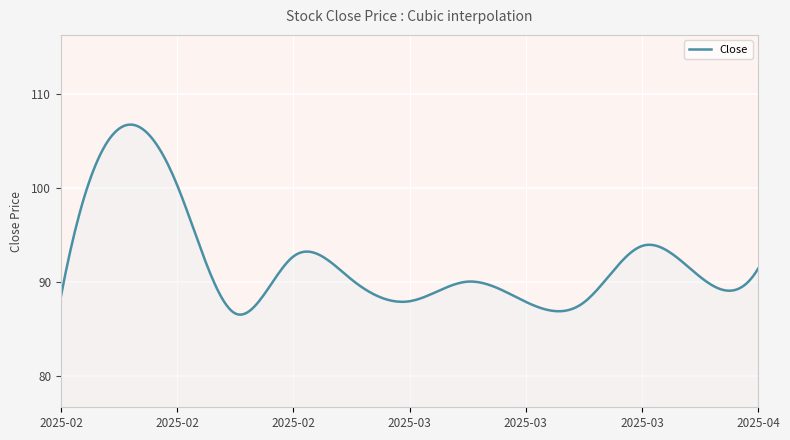

What is the greatest value displayed?

106.7